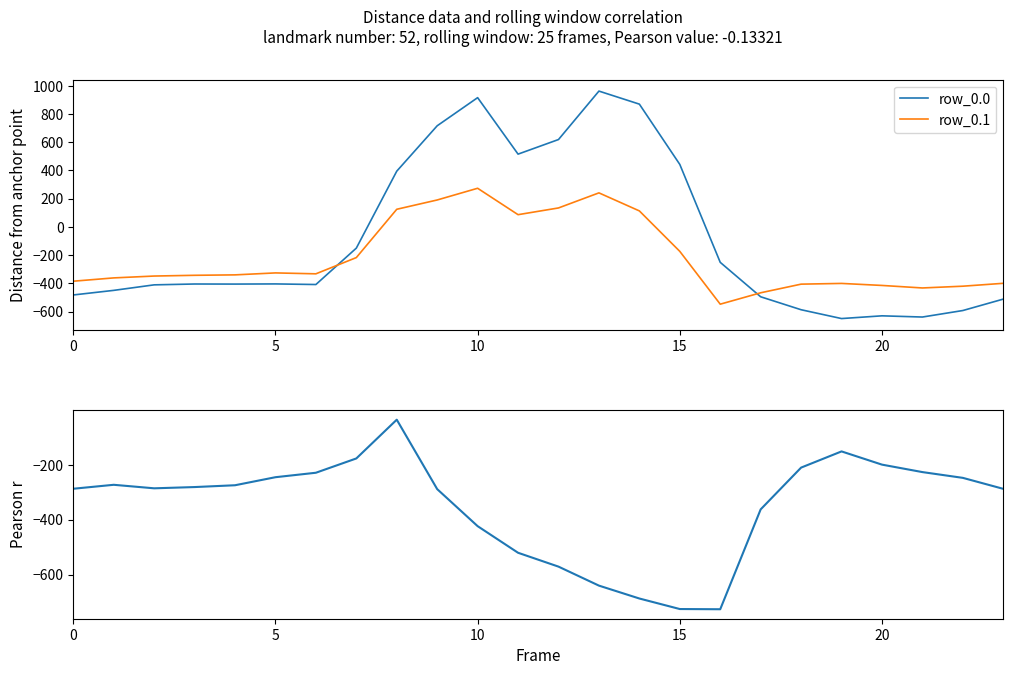

How many series are shown in this chart?

3